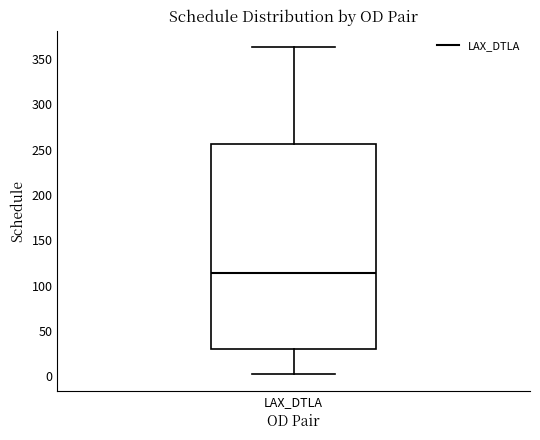

Read this box plot against the y-axis: the position of the median line, the range covered by the box, and the ends of both whiskers. The values are not printed on the chart, so give them approximately, as read against the axis.

median 115, box 30 to 255, whiskers 0 to 365